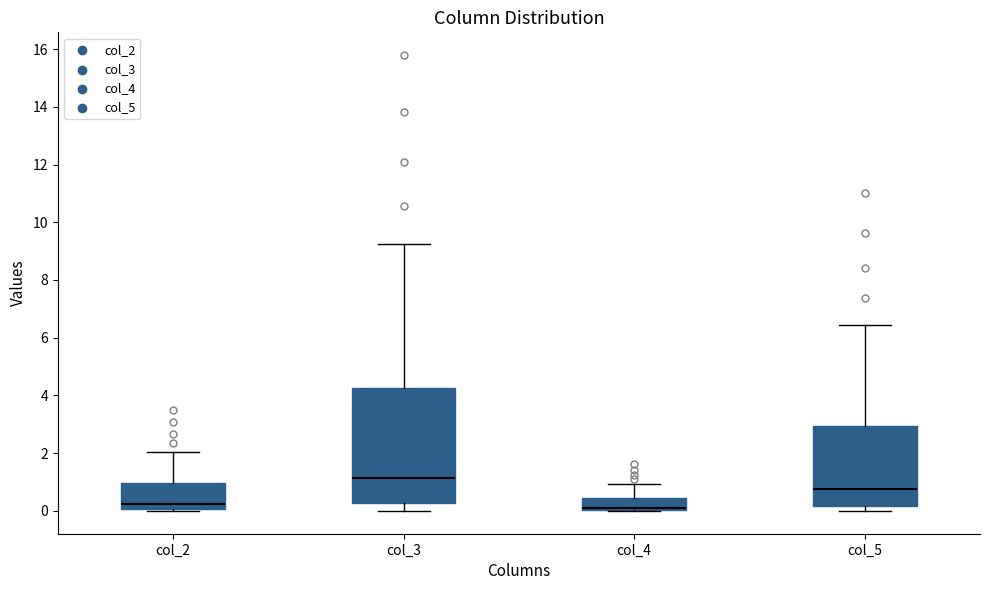

Comparing the boxes themselves (not the whiskers), which one is the tallest?

col_3